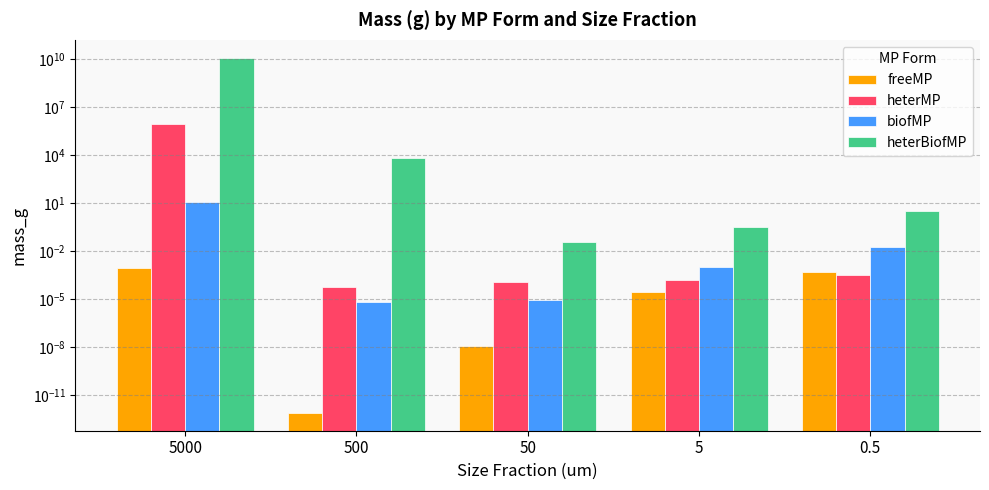

Does the chart contain any negative values?

No